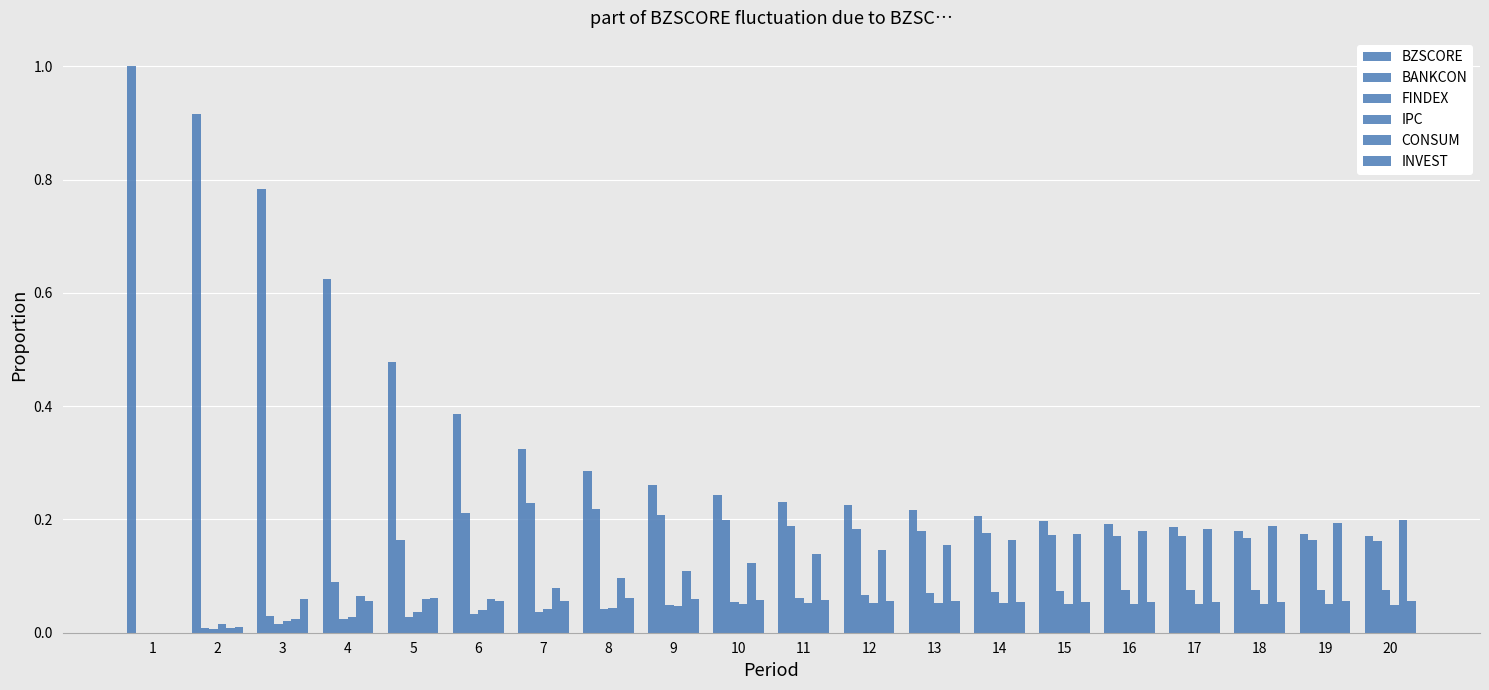

Are the bars grouped side by side (vs. stacked)?

Yes